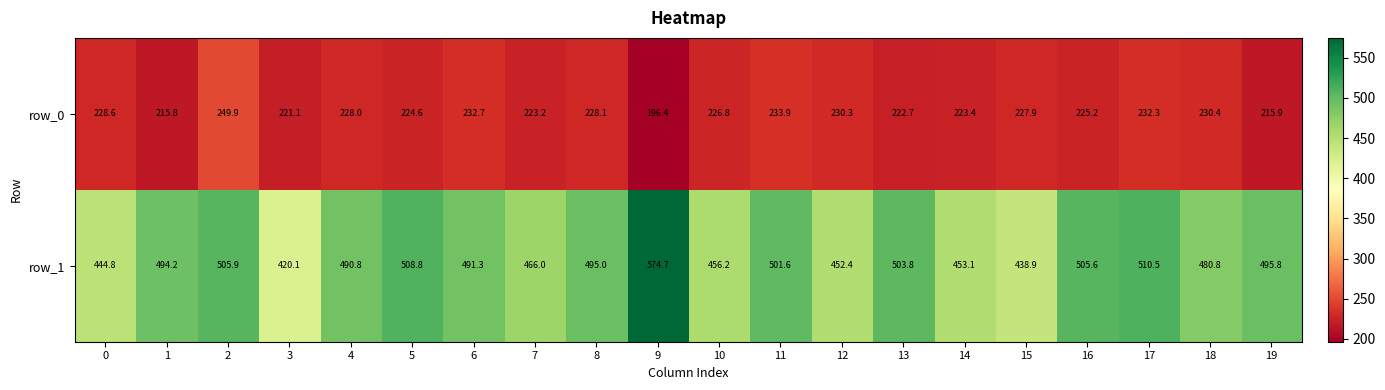

At which label is row_0 closest to 223?

7